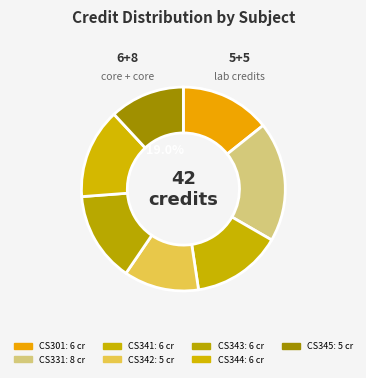

The CS301 slice represents 7% of the pie. True or false?

False